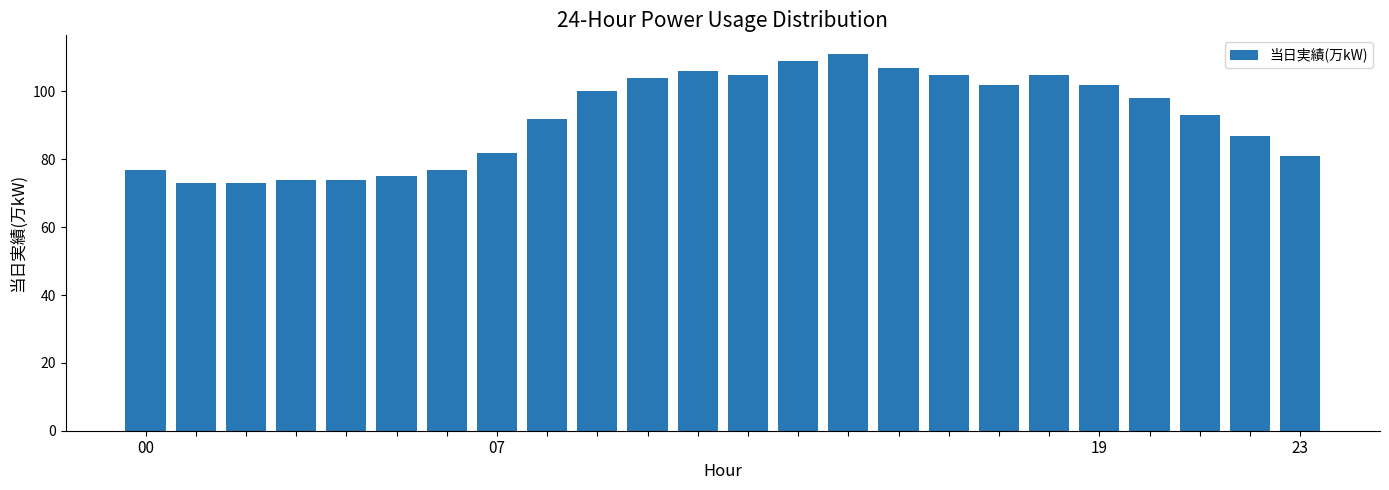

Reading right to left, what are all the values shown in this chart?

81	87	93	98	102	105	102	105	107	111	109	105	106	104	100	92	82	77	75	74	74	73	73	77